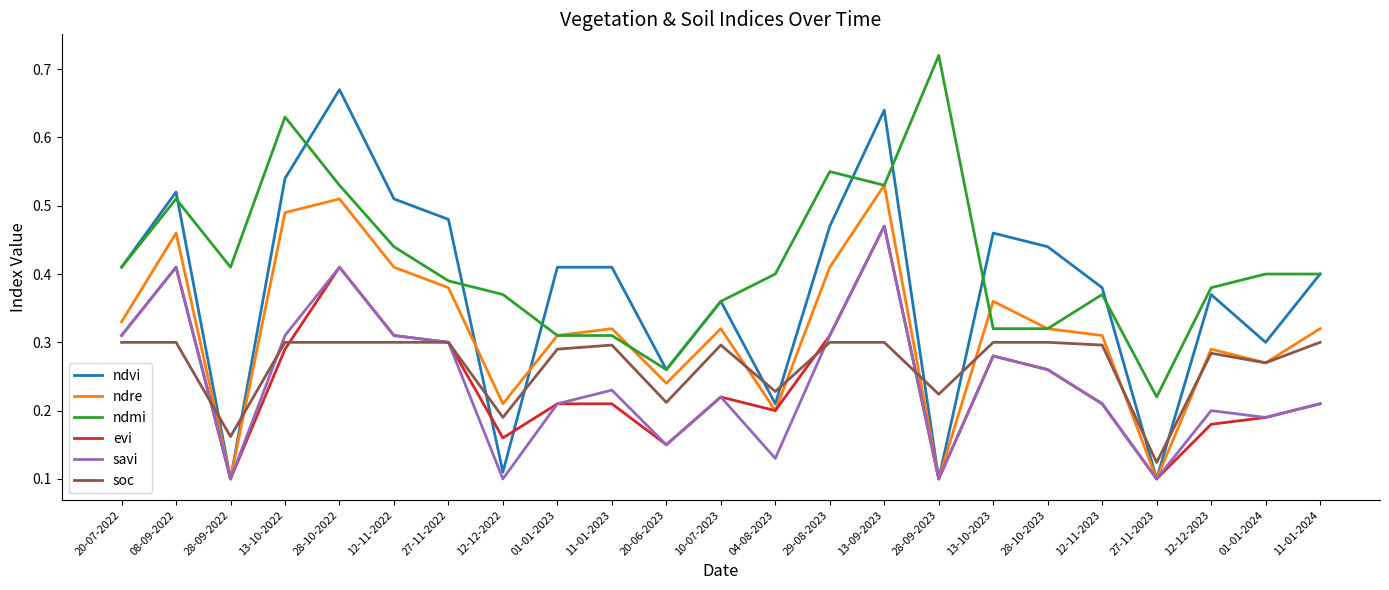

What position from the left is 11-01-2024?

23